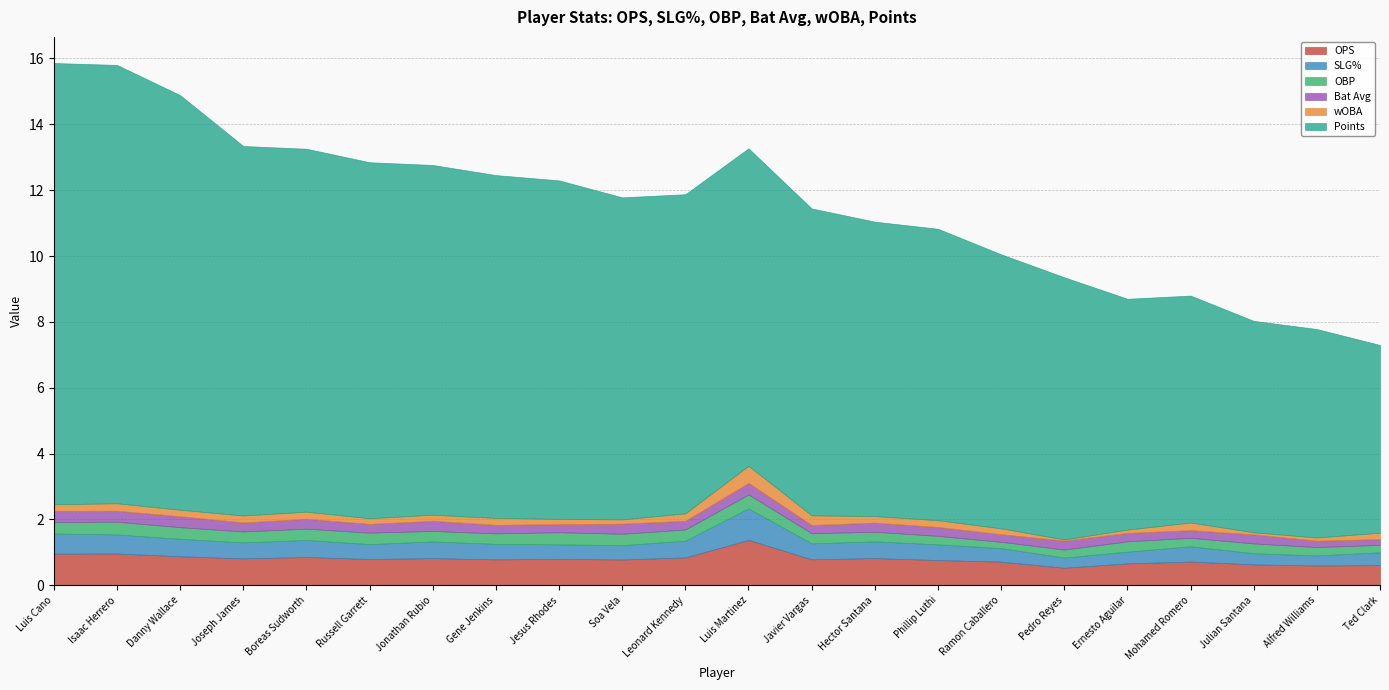

Is the value of OBP at Russell Garrett greater than the value of Points at Ramon Caballero?

No